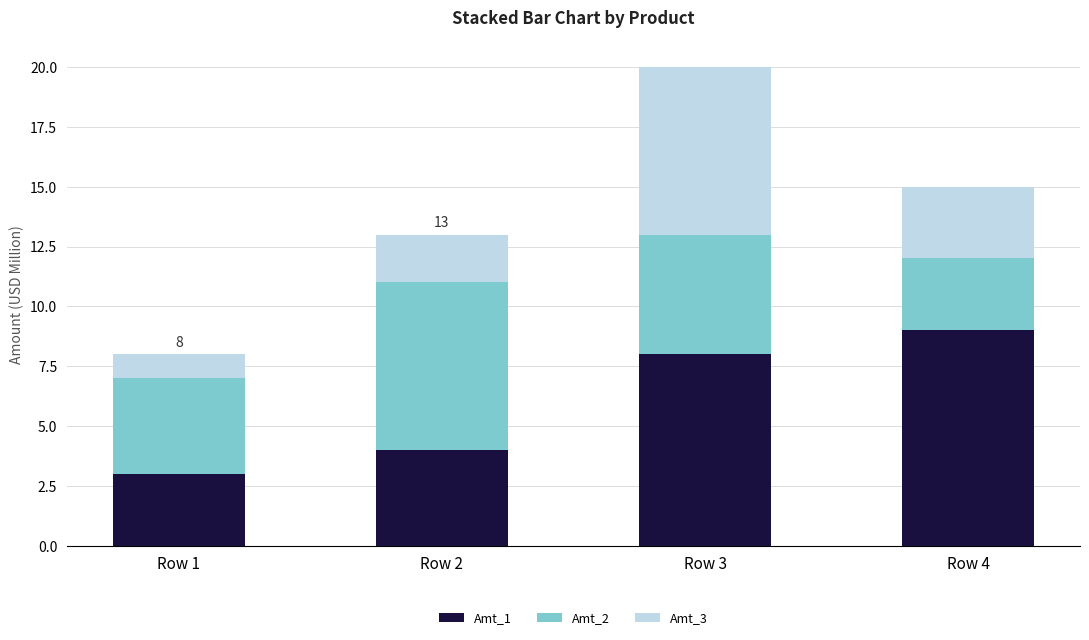

Reading left to right, transcribe the values for Amt_1.

3	4	8	9